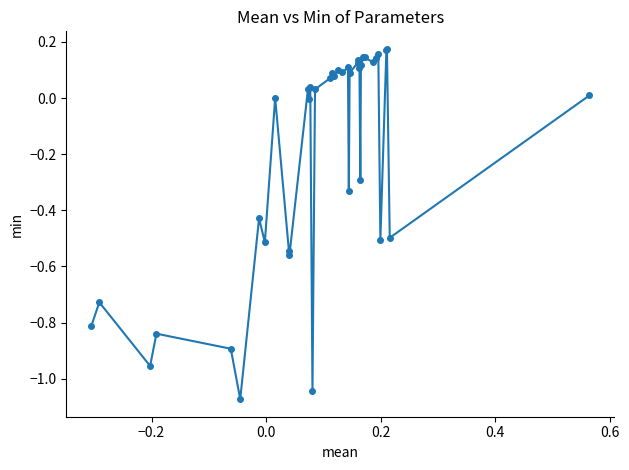

True or false: the data has more than 1 interior local peaks.

True